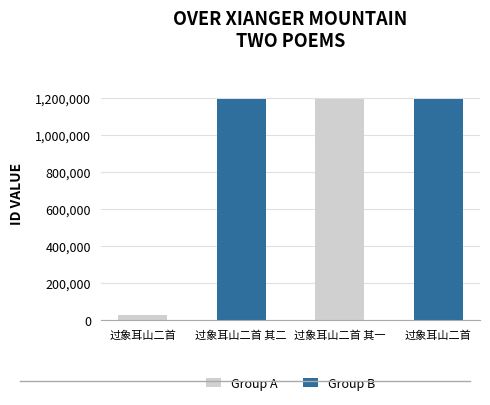

Is the value of Group B at 过象耳山二首 其一 greater than the value of Group A at 过象耳山二首?

Yes